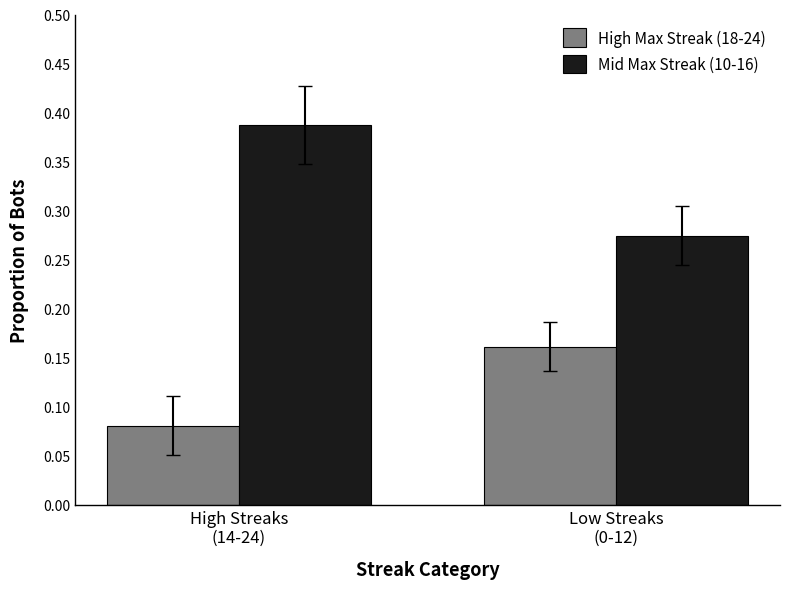

Rank the series by their maximum value, from highest to lowest.

Mid Max Streak (10-16), High Max Streak (18-24)